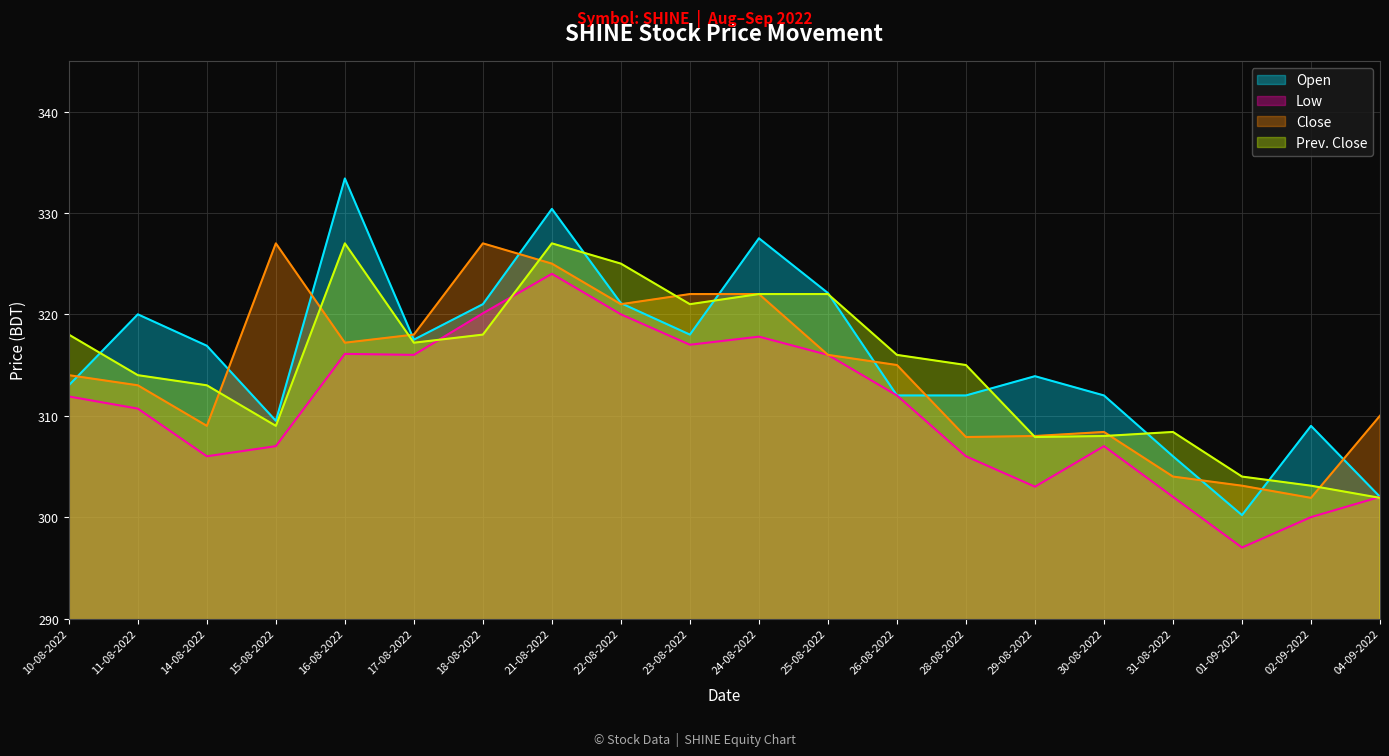

Which series changed the most between 17-08-2022 and 04-09-2022?

Open